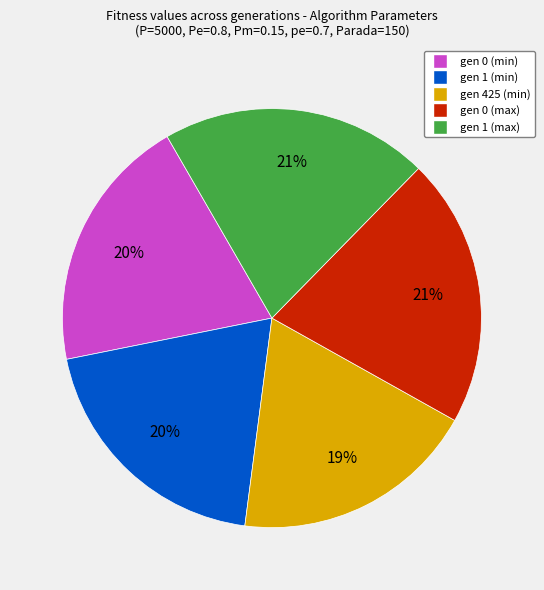

Is there any slice that represents more than half of the pie?

No